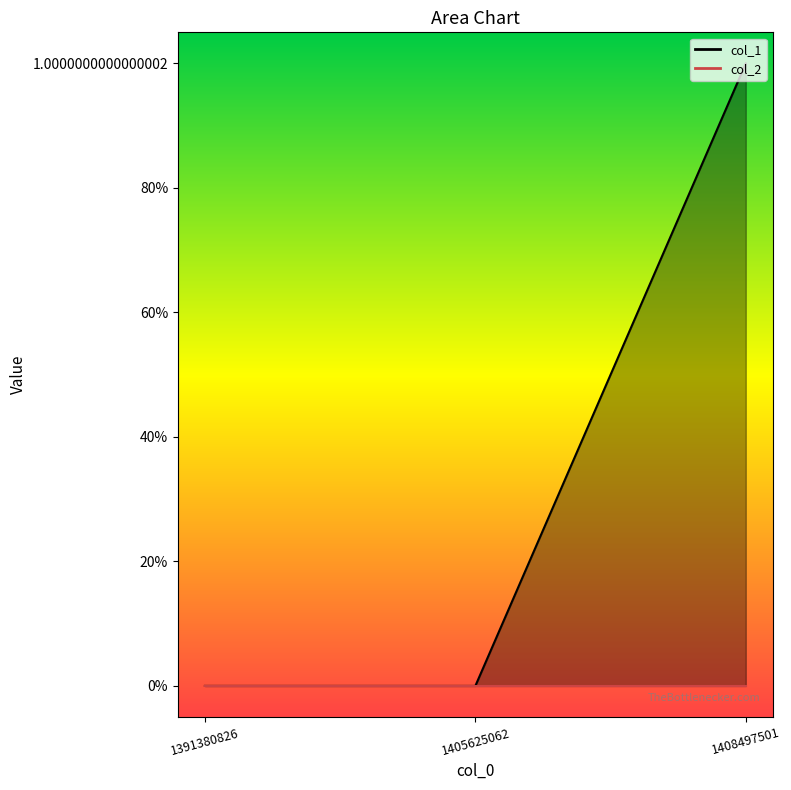

Which category has the highest value across all series?

1408497501